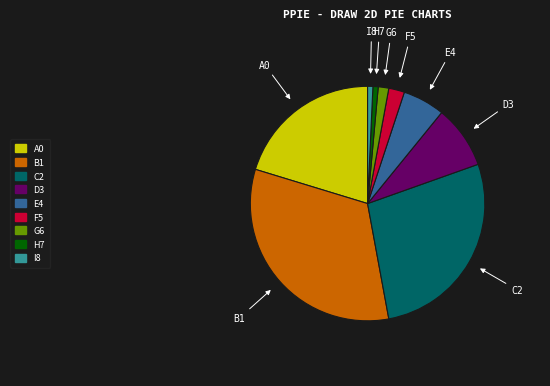

Is there any slice that represents more than half of the pie?

No